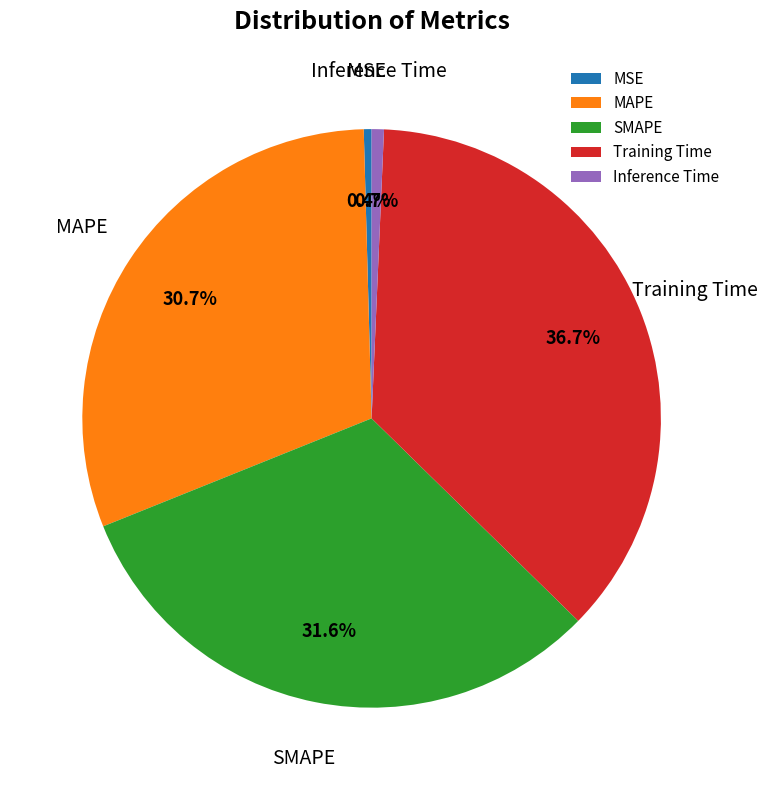

To the nearest percent, what is the difference between the MSE and Training Time slice percentages?

36%